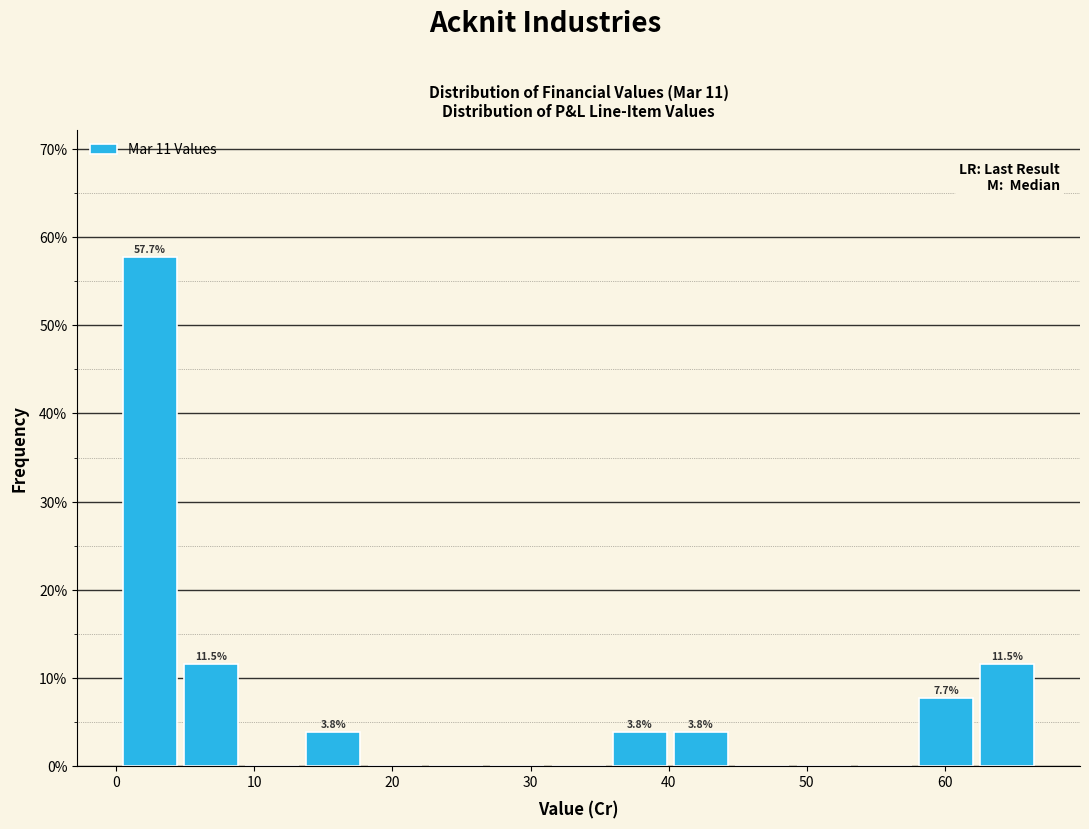

Which range on the x-axis has the tallest bar?

0 to 5